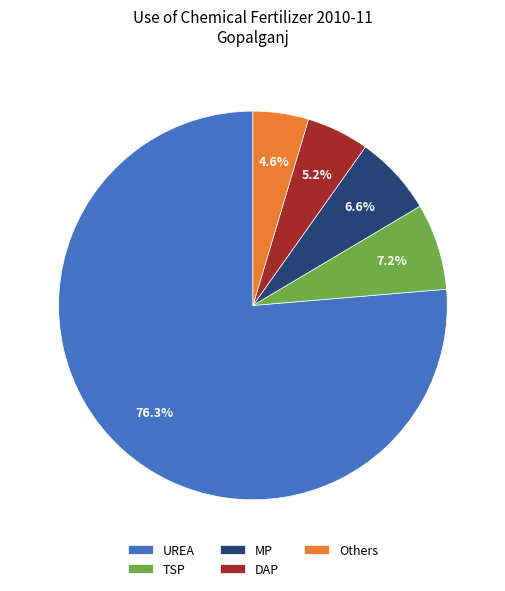

Is UREA the majority of the pie?

Yes